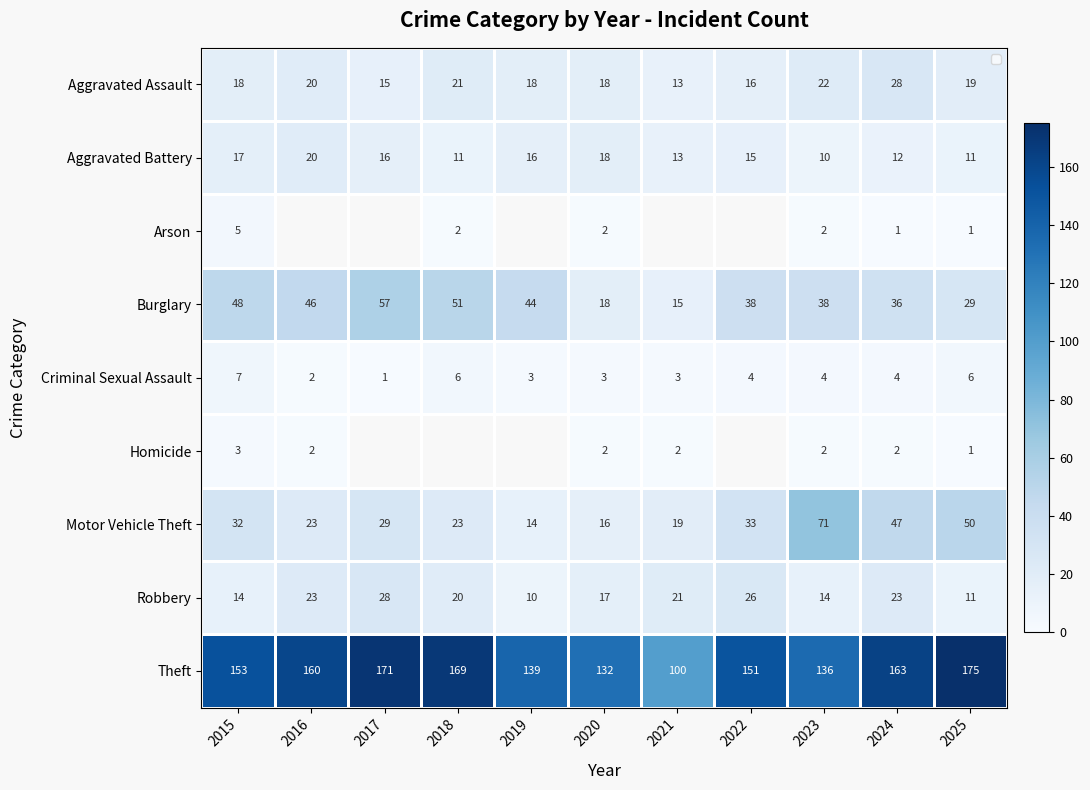

Between 2018 and 2016, which is larger?

2018